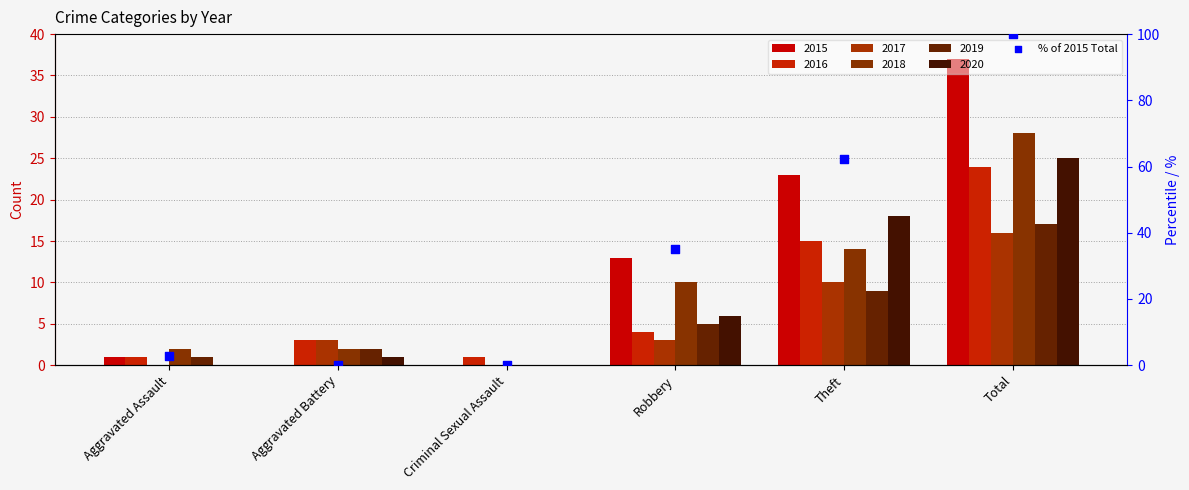

Which has a higher value, Theft or Criminal Sexual Assault?

Theft